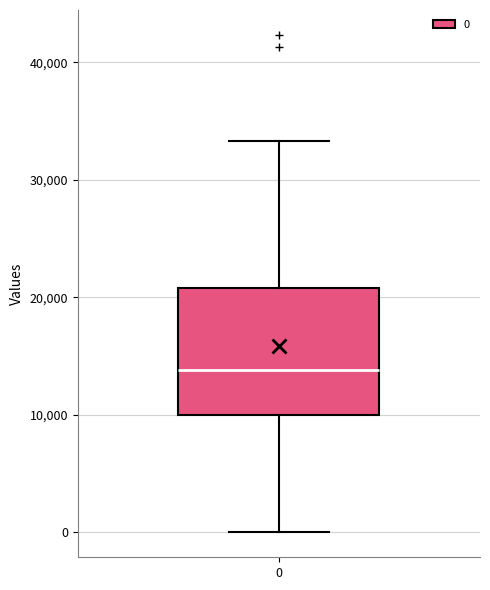

Read this box plot against the y-axis: the position of the median line, the range covered by the box, and the ends of both whiskers. The values are not printed on the chart, so give them approximately, as read against the axis.

median 14000, box 10000 to 21000, whiskers 0 to 33000